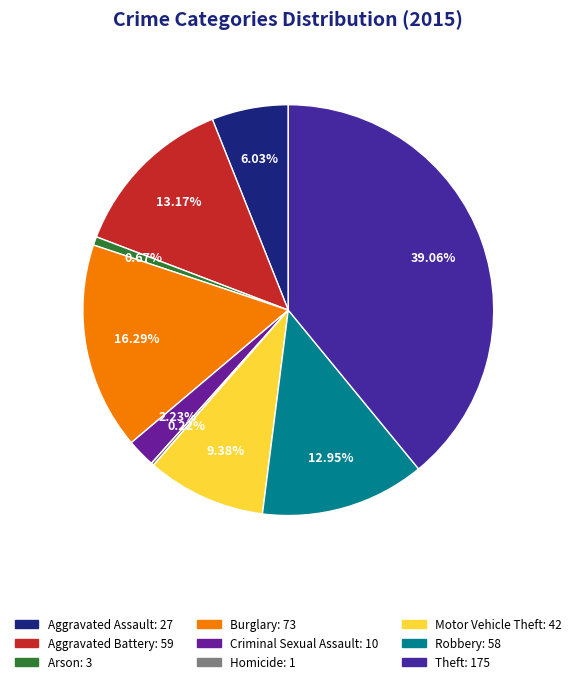

Count the number of slices in the pie.

9